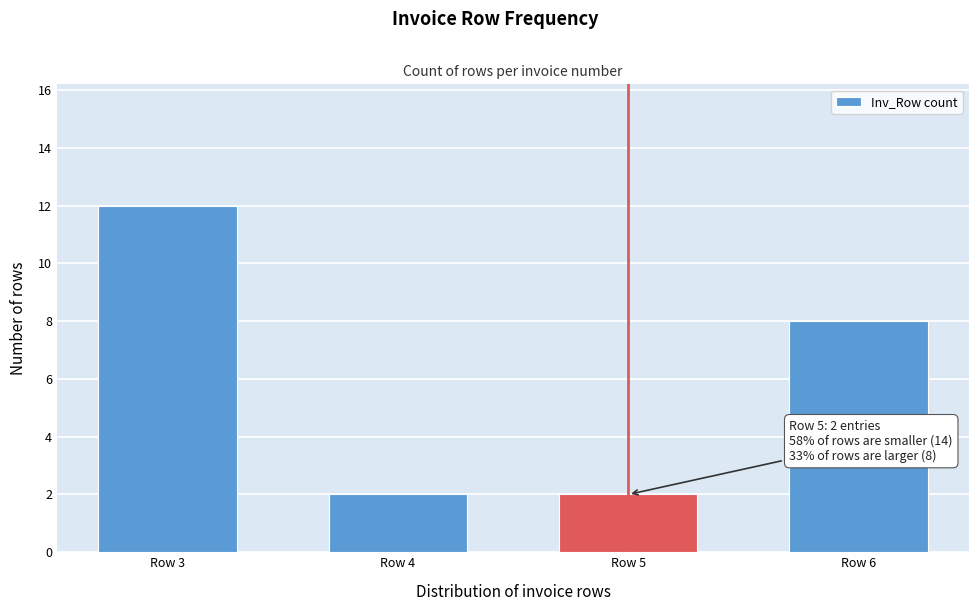

Reading right to left, what are all the values shown in this chart?

8	2	2	12